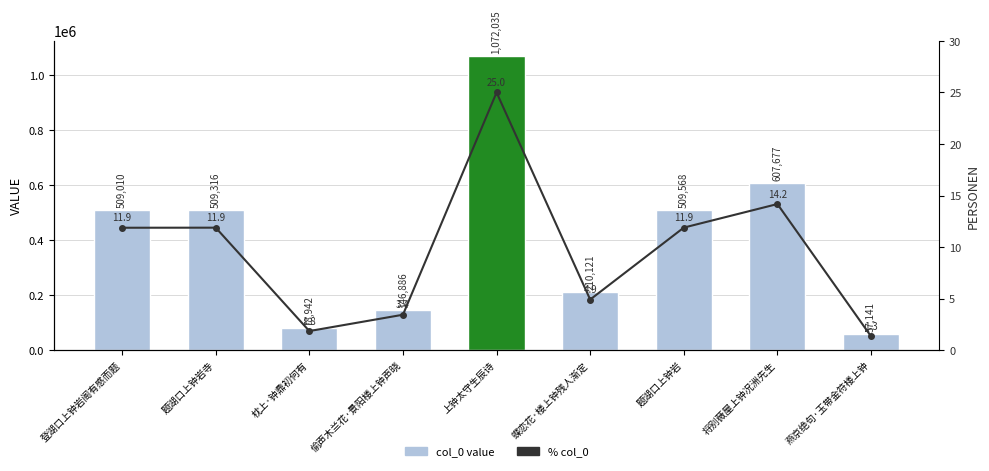

What is the difference between the maximum and second lowest values in the % col_0 series?

23.2